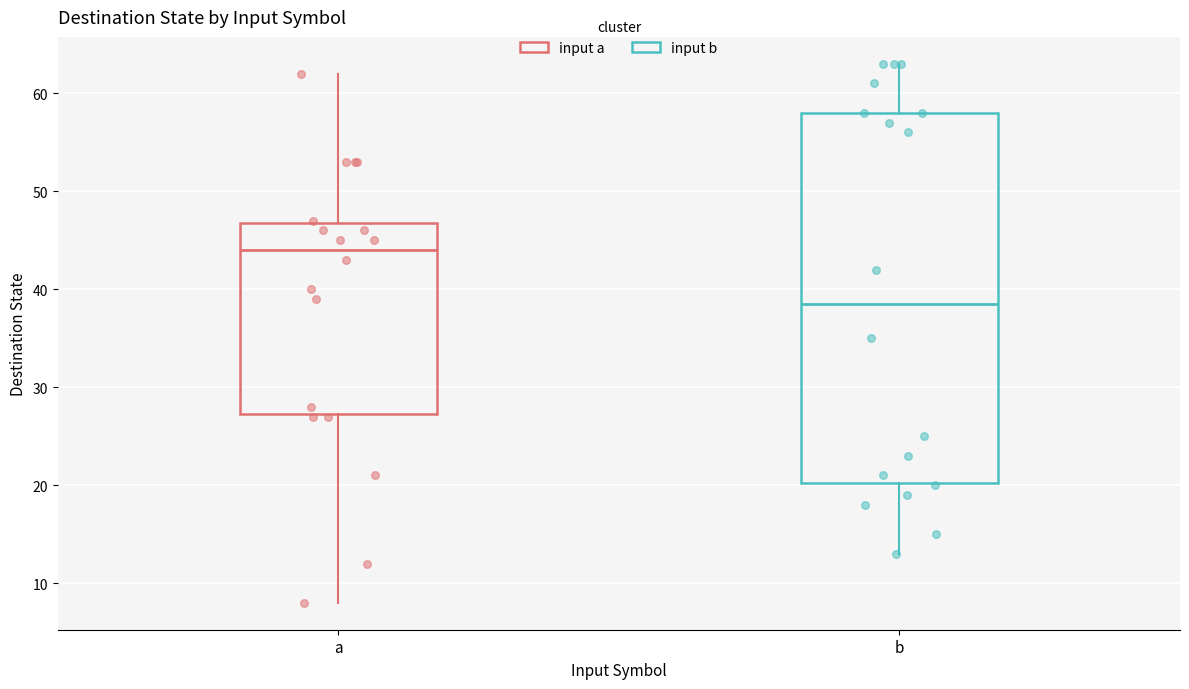

Reading left to right, read every box against the y-axis: the position of its median line, the range the box covers, and the ends of its whiskers. The values are not printed on the chart, so give them approximately, as read against the axis.

a: median 44, box 27 to 47, whiskers 8 to 62
b: median 39, box 20 to 58, whiskers 13 to 63